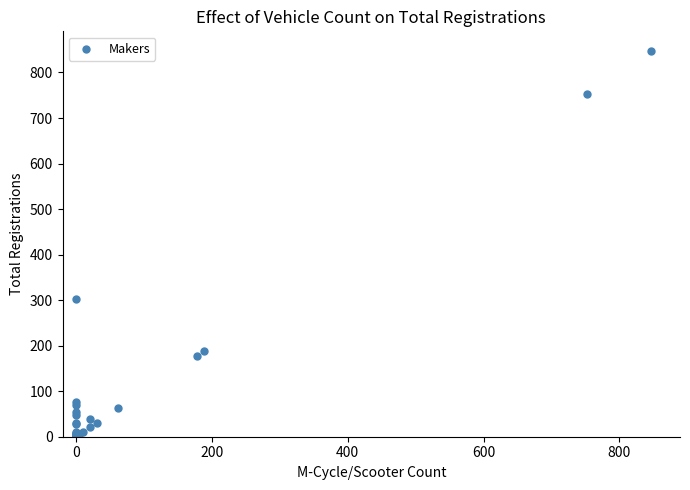

What Y value in the scatter plot is closest to 424?

303